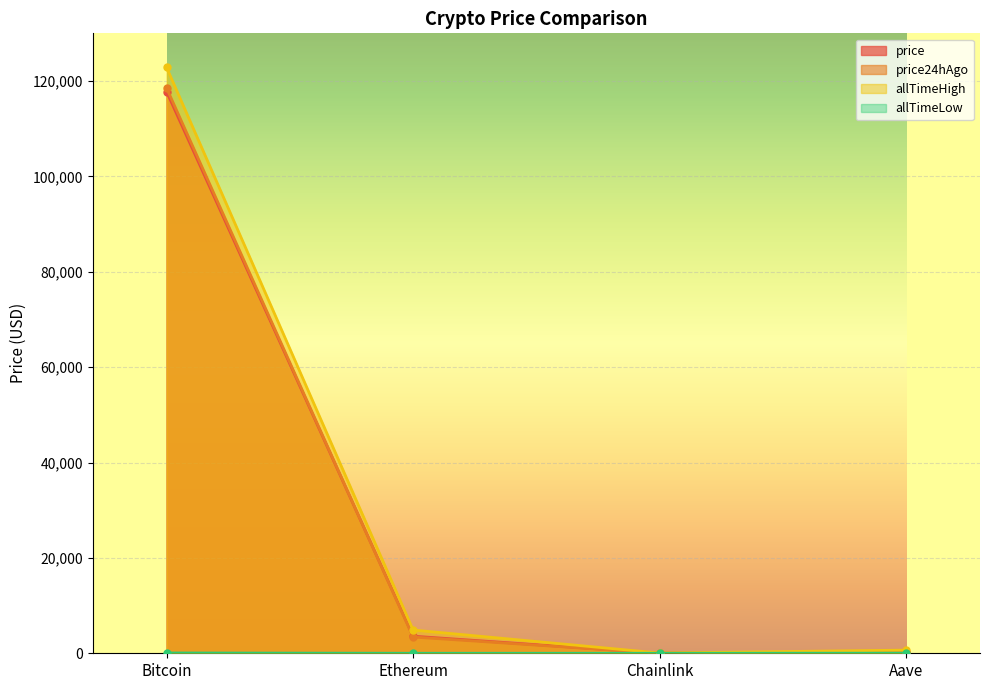

Rank the series by their maximum value, from lowest to highest.

allTimeLow, price, price24hAgo, allTimeHigh